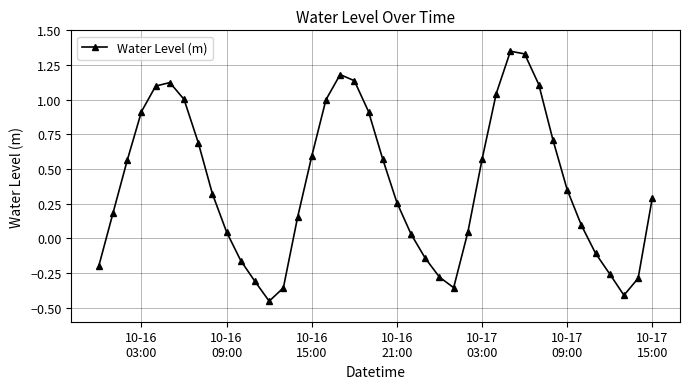

How many data points are less than 0?

12